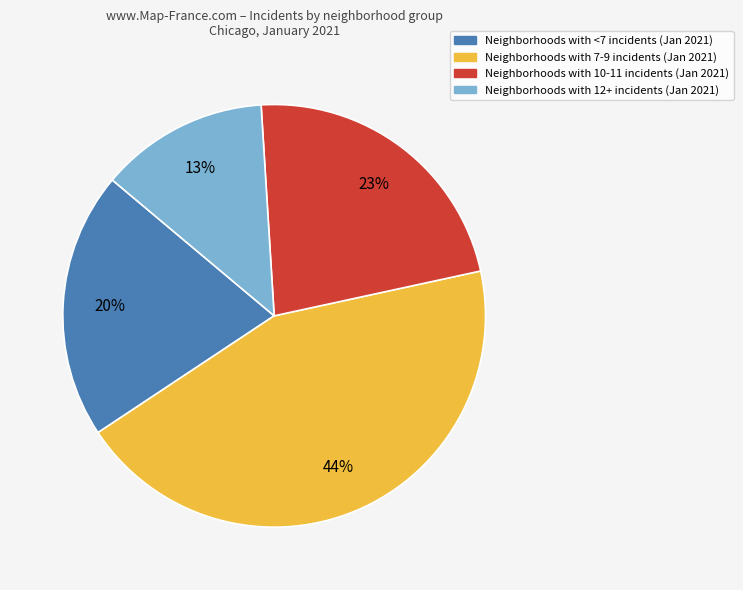

To the nearest percent, what is the average slice percentage?

25%